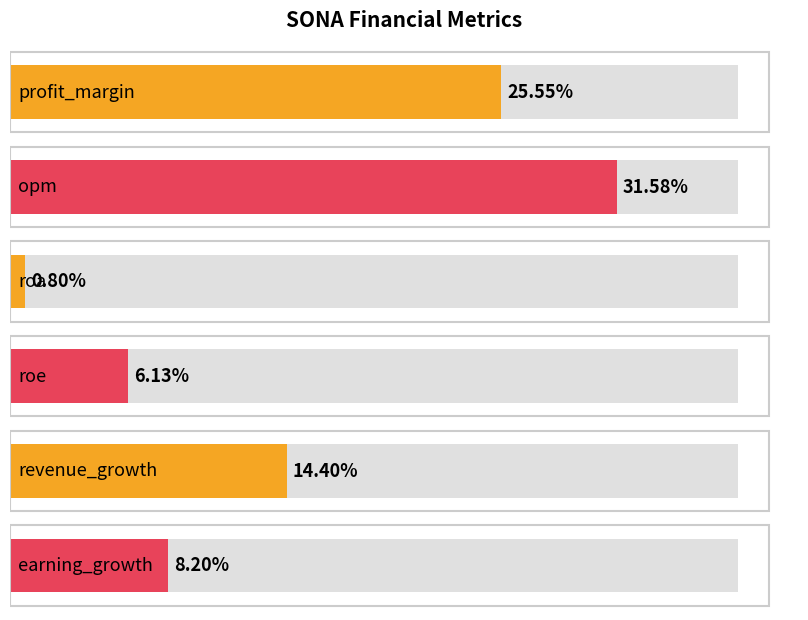

What is the difference between the values at roa and earning_growth?

7.4